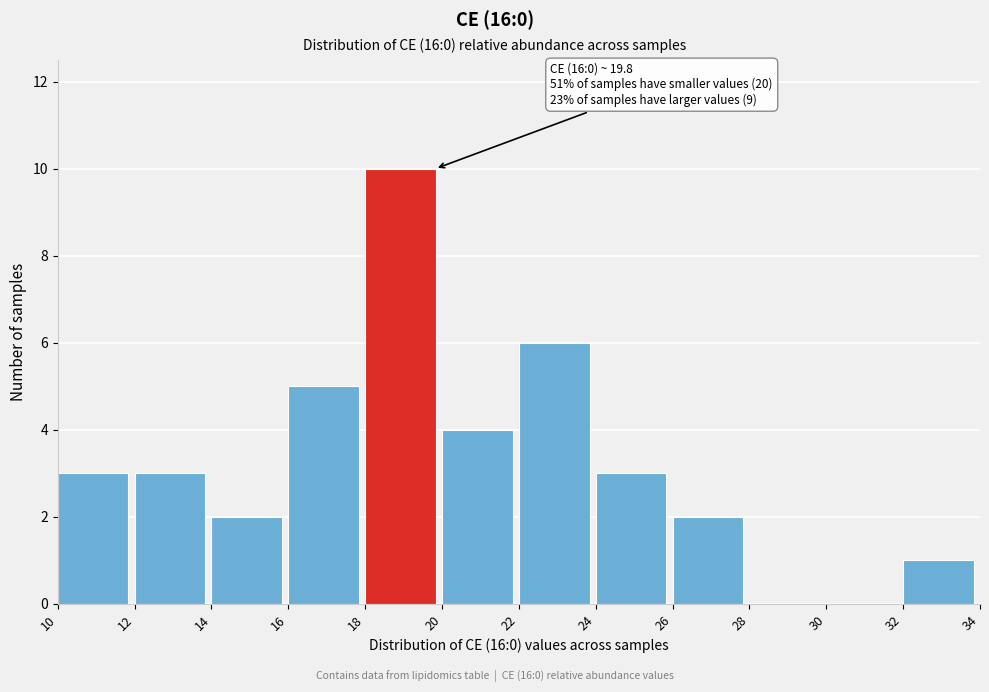

Over which range of the x-axis is the bar tallest?

18 to 20